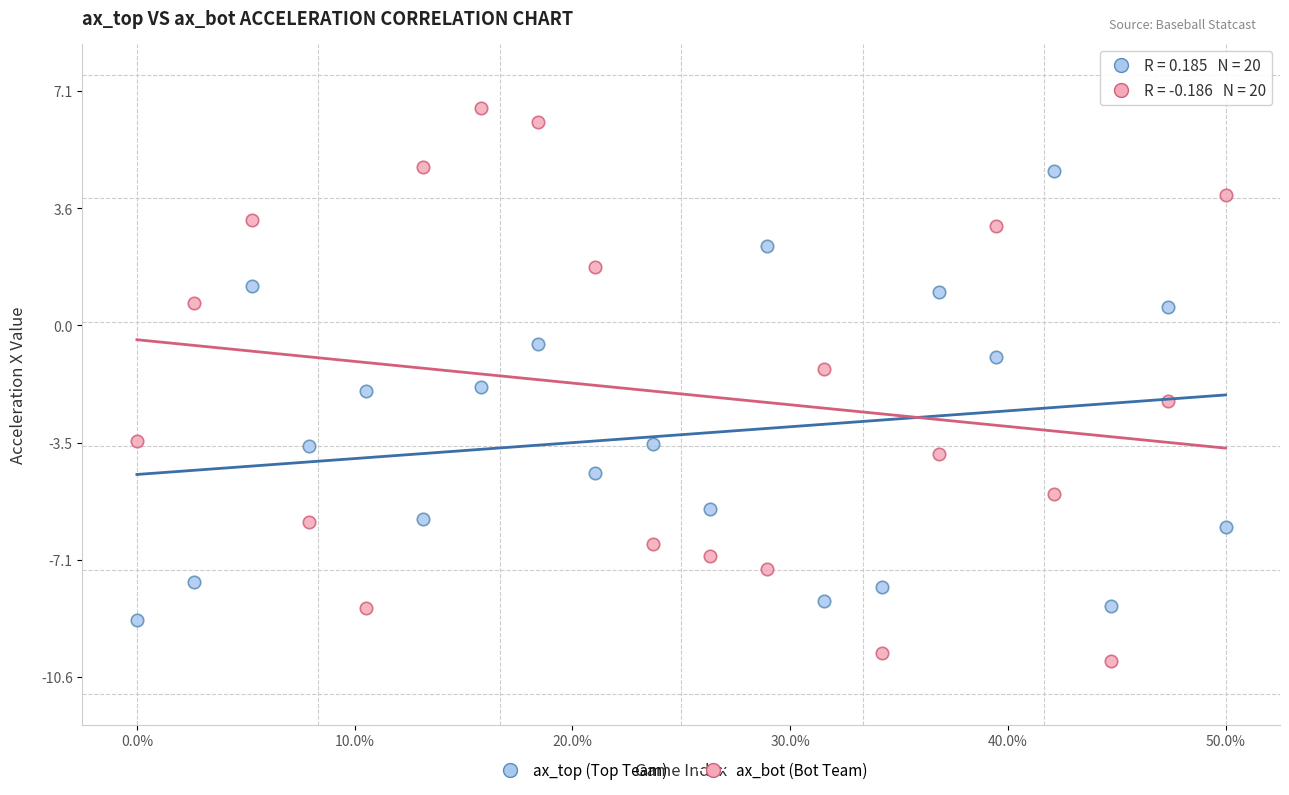

Which series contains the highest Y value?

ax_bot (Bot Team)